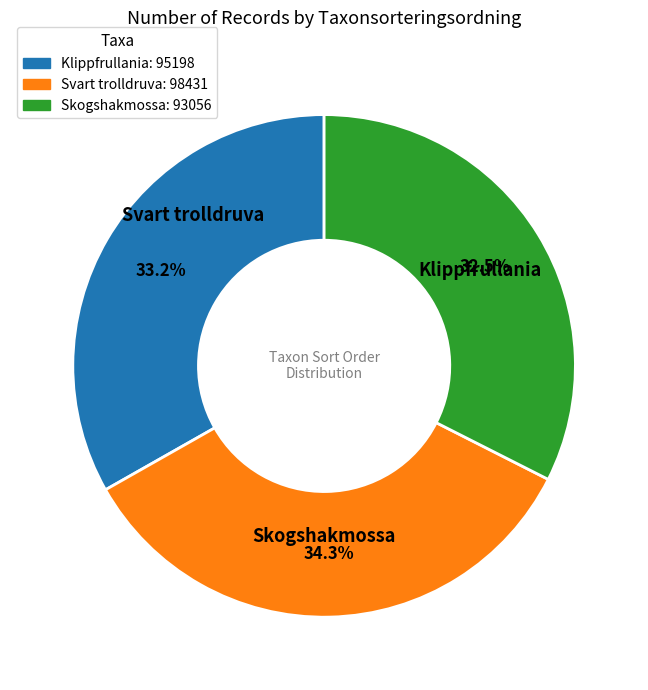

Rank the categories by value from highest to lowest.

Svart trolldruva (107510227), Klippfrullania (107510215), Skogshakmossa (107510226)